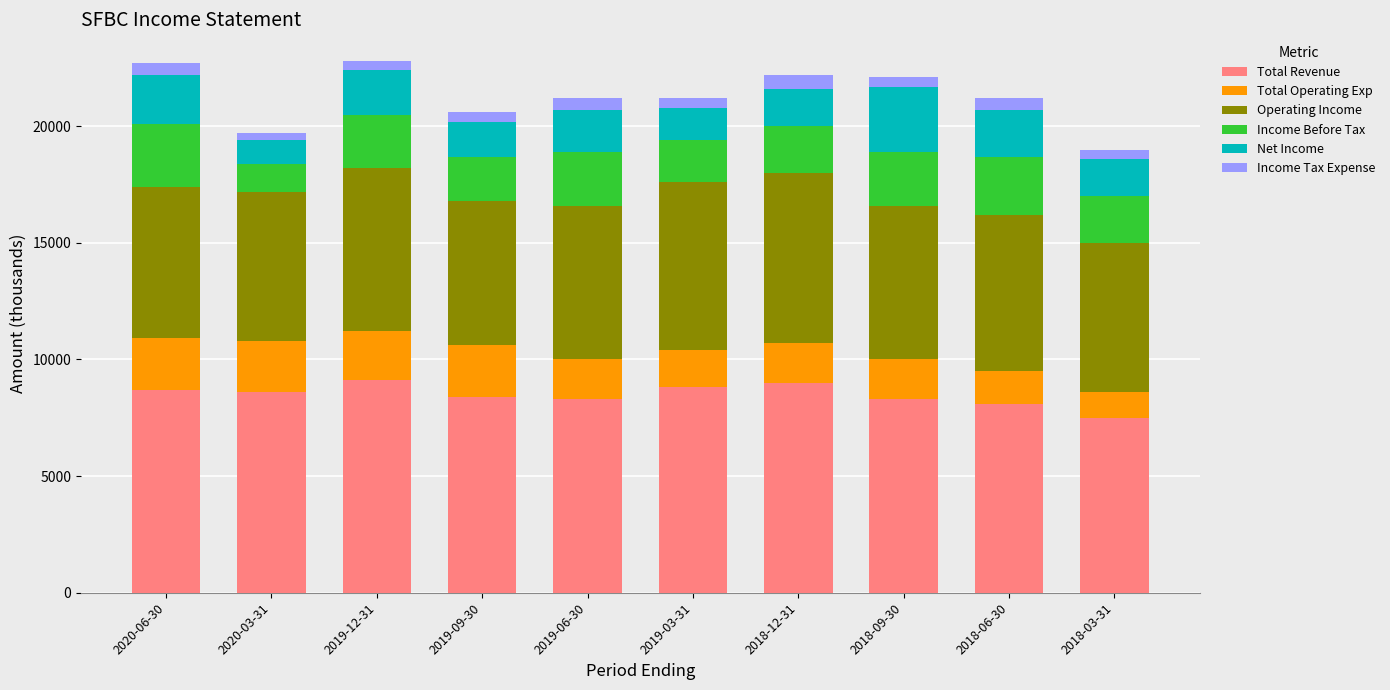

How many values in the Total Revenue series are below 8600?

5